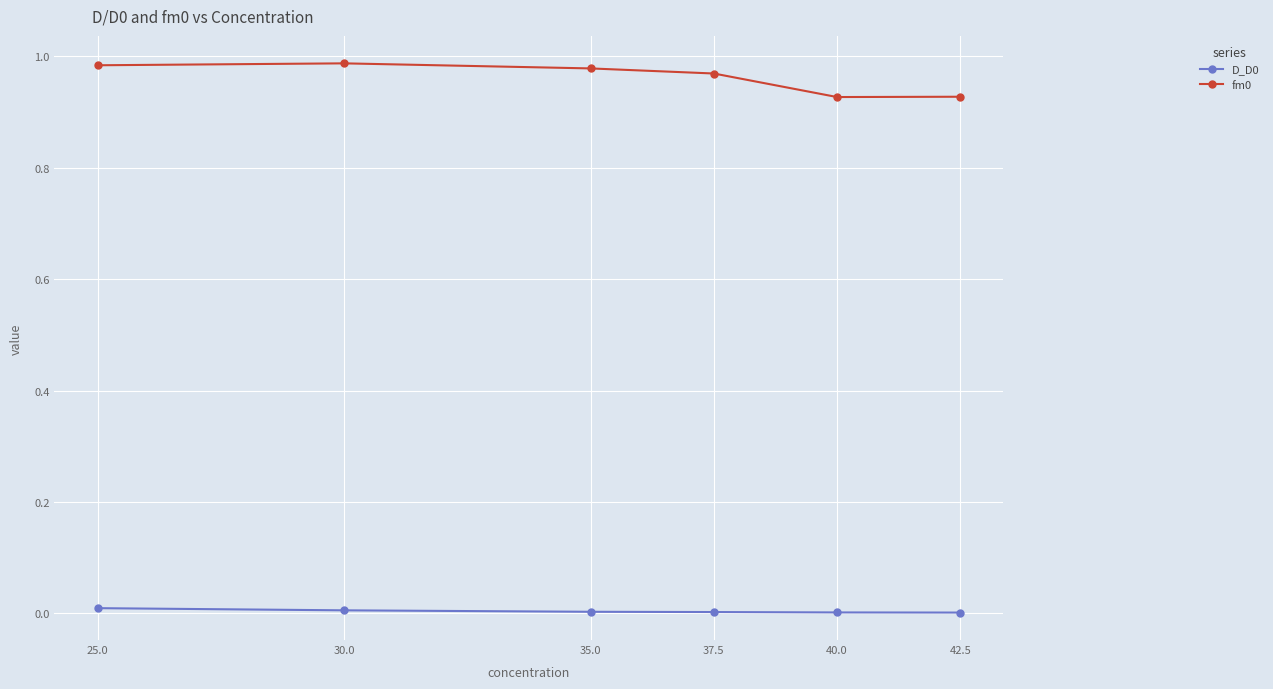

How many series are shown in this chart?

2